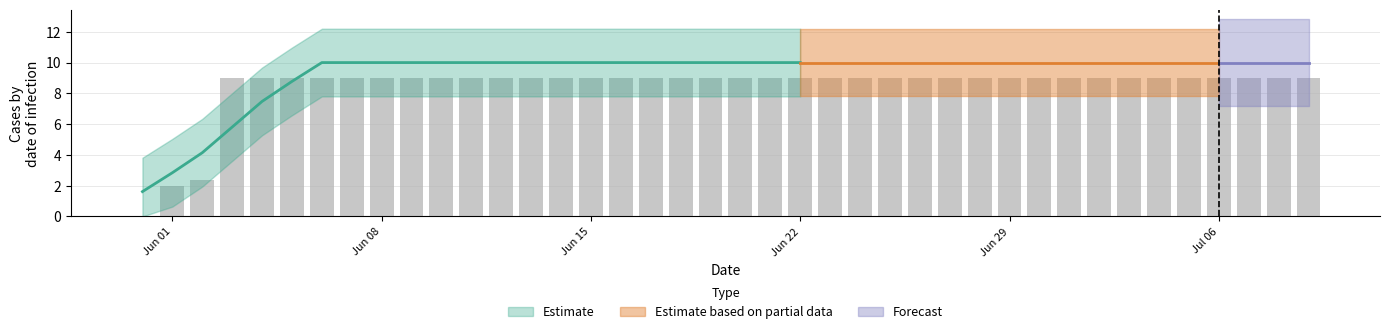

What position from the right is 2020-06-02?

38